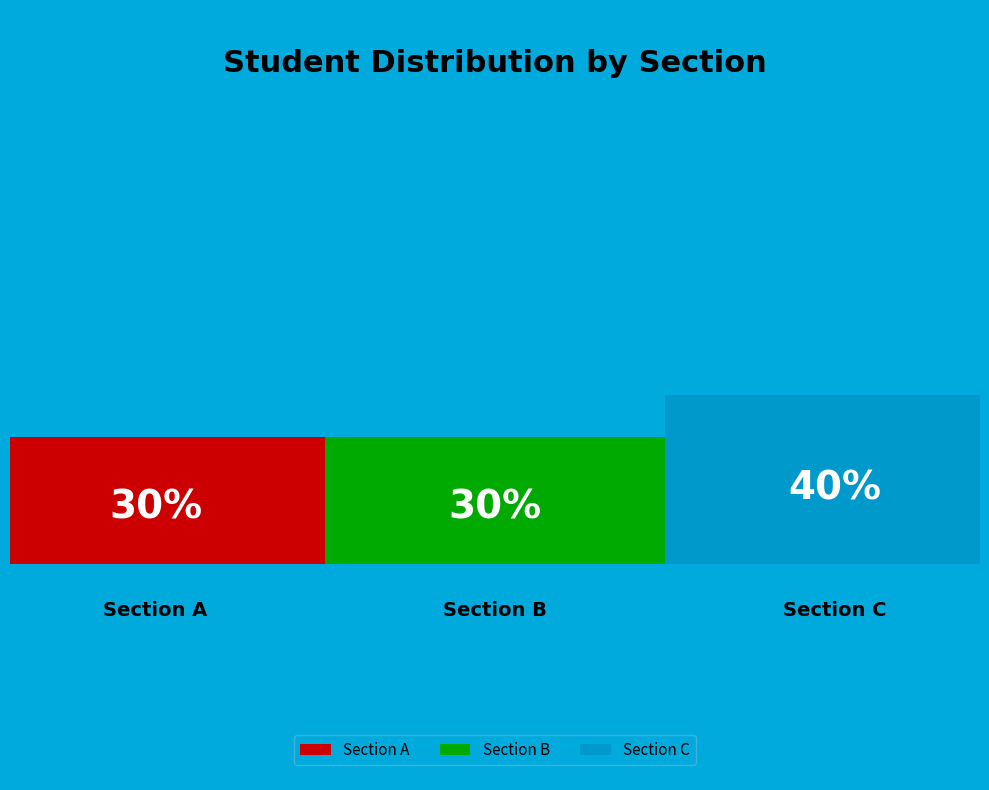

To the nearest percent, what portion does Section C represent?

40%